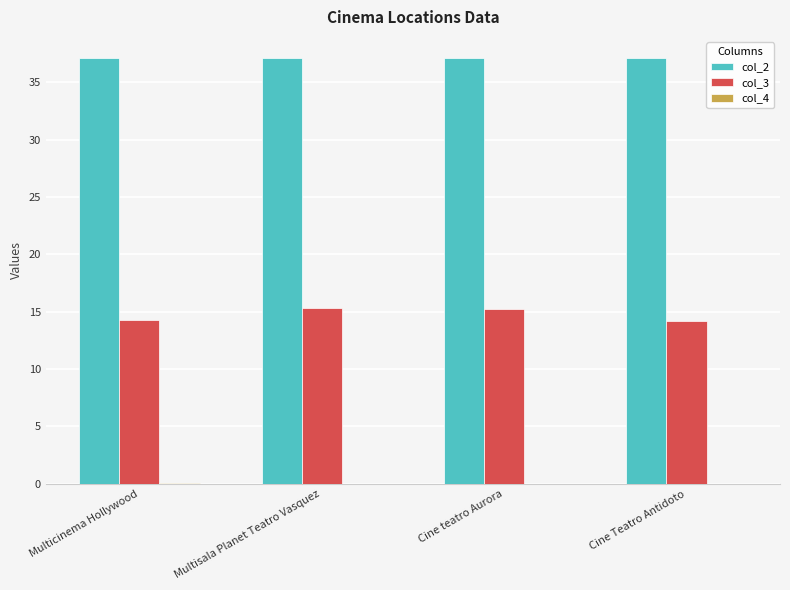

Which series has the largest total across all categories?

col_2